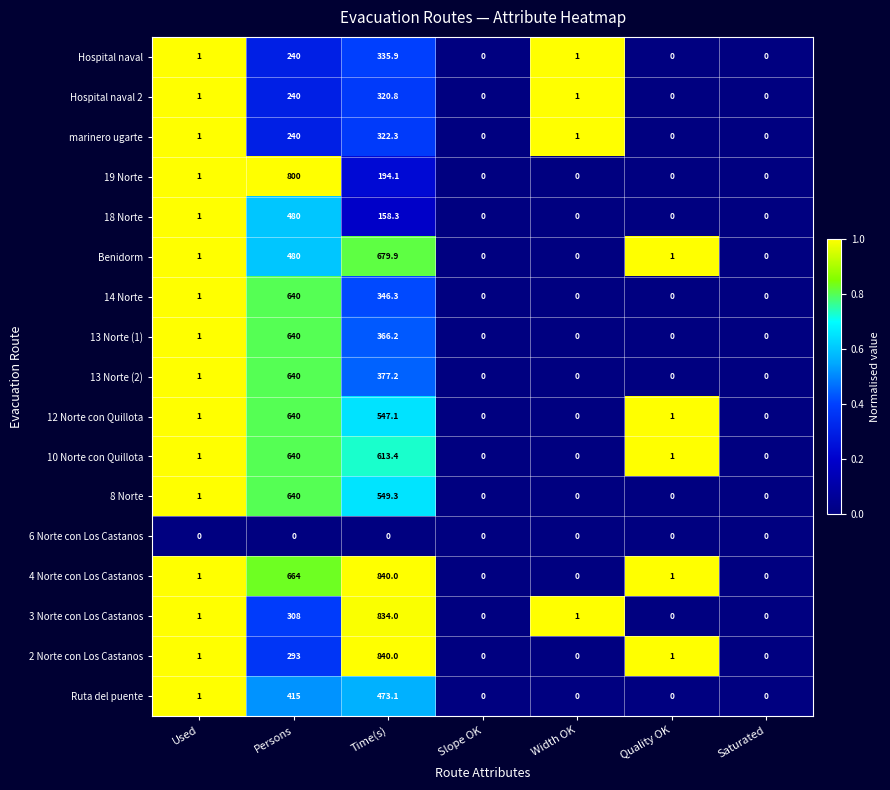

True or false: Hospital naval 2 has a value of 54.9 at Persons.

False